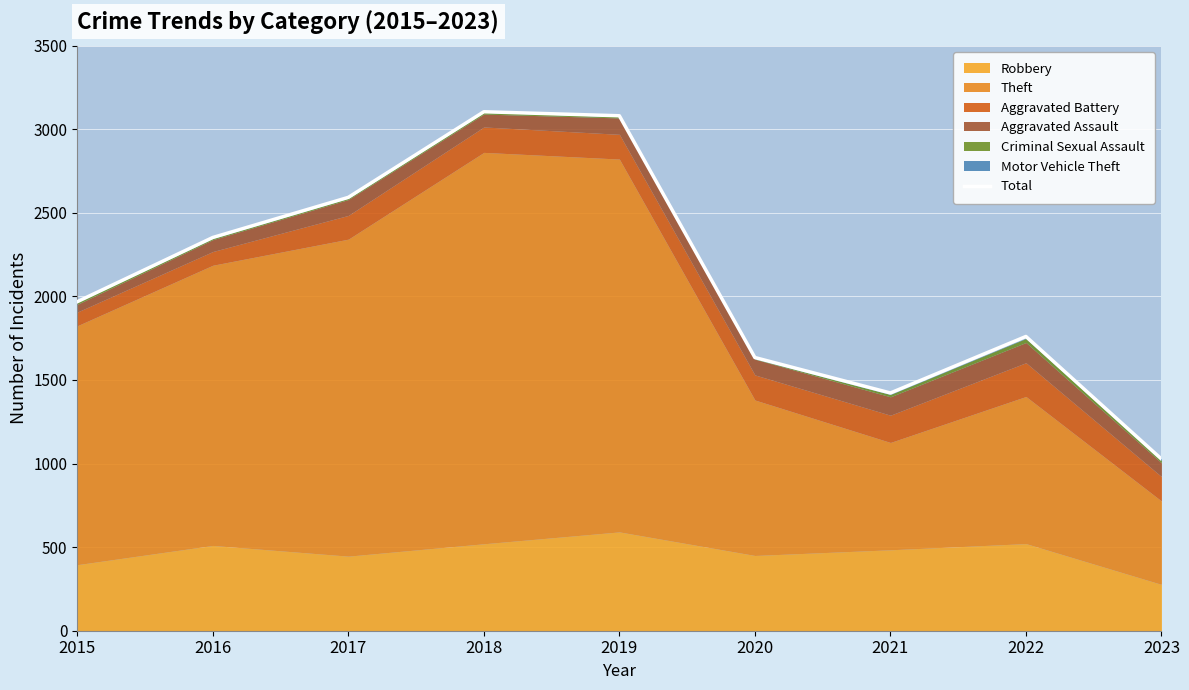

True or false: the data shows 1760 at 2022.

True